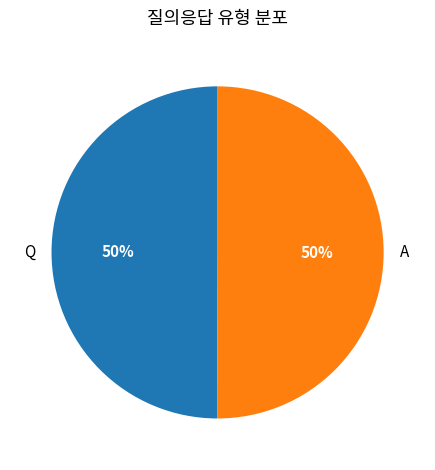

How many segments does this pie chart have?

2